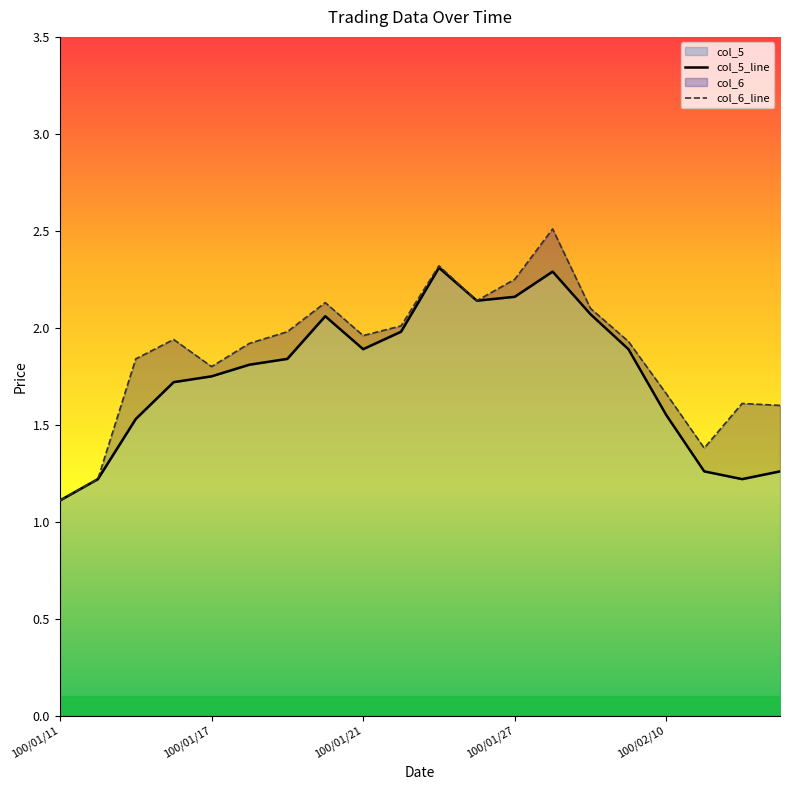

Rank the series by their average value, from lowest to highest.

col_5, col_6